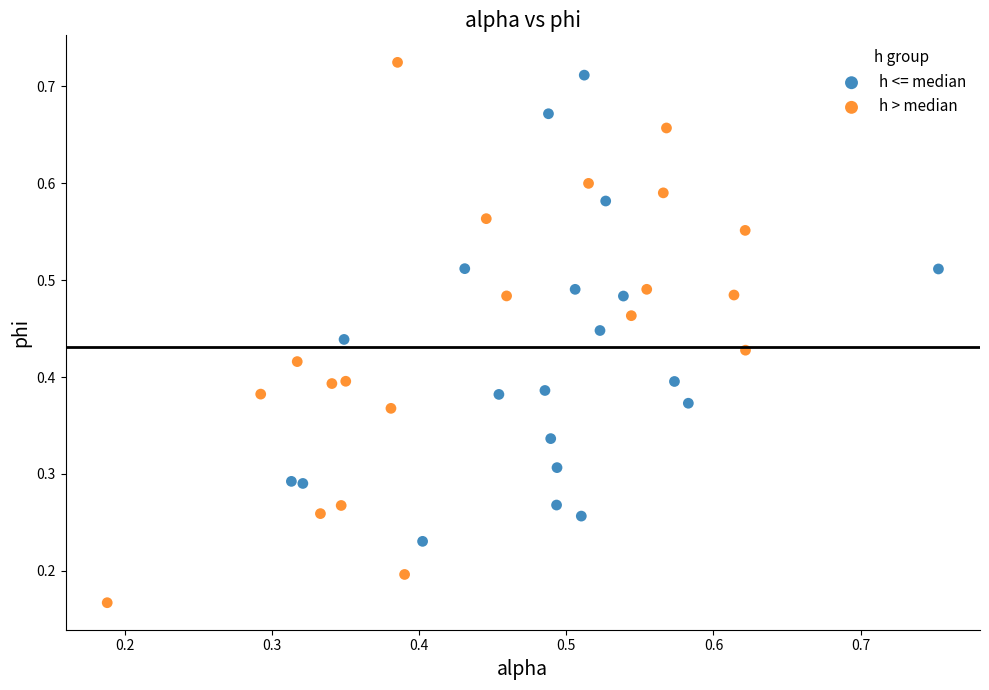

Which series reaches the minimum Y coordinate?

h > median